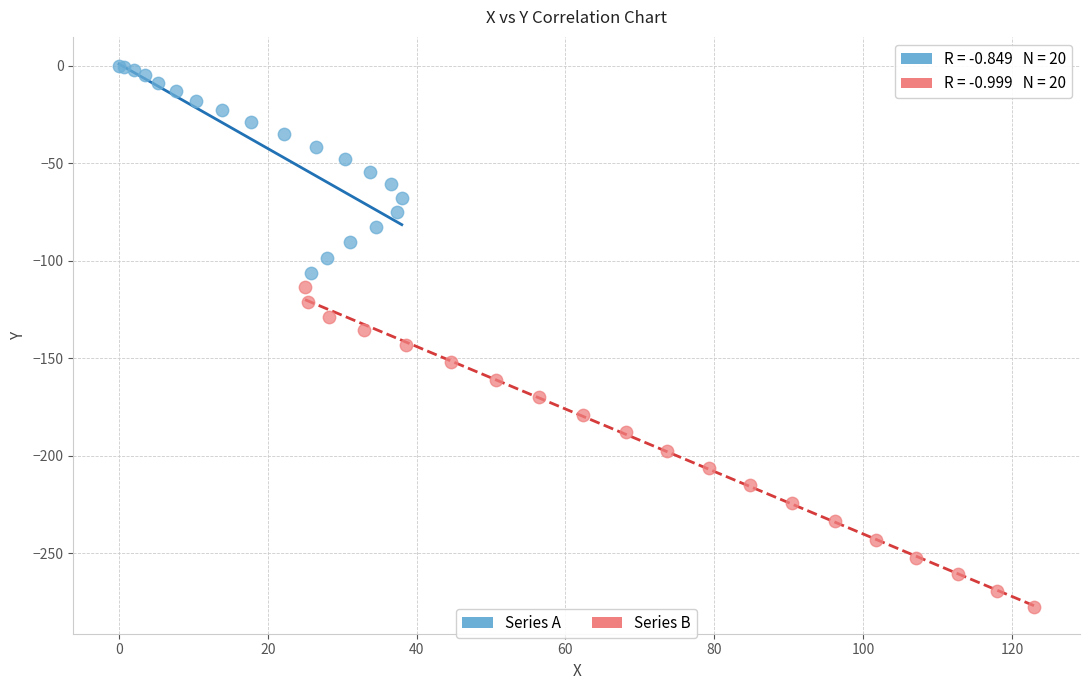

Which series reaches the minimum Y coordinate?

Series B